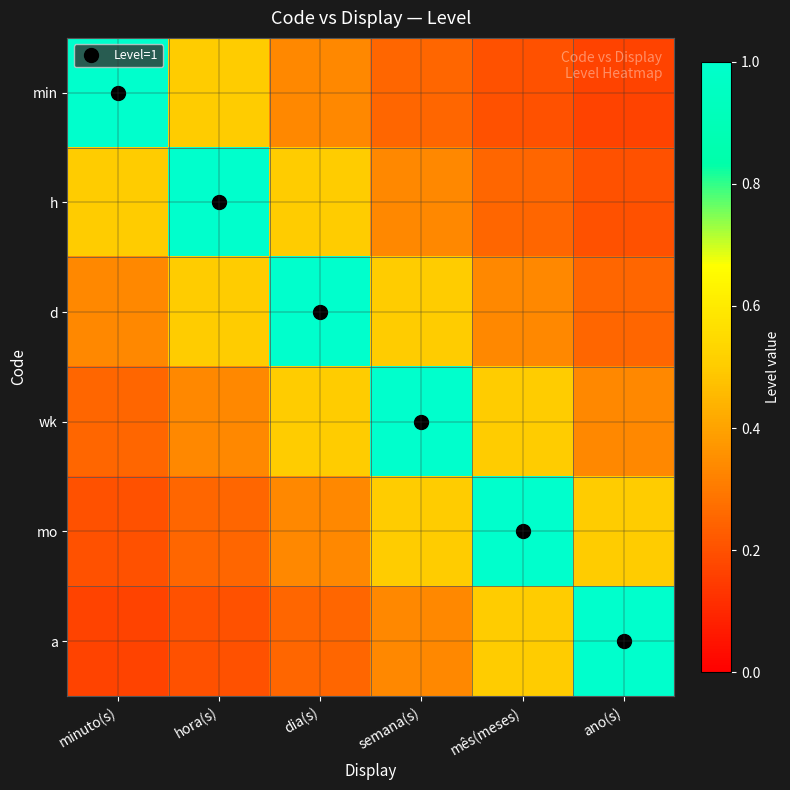

List the series in order of their peak value, highest first.

min, h, d, wk, mo, a